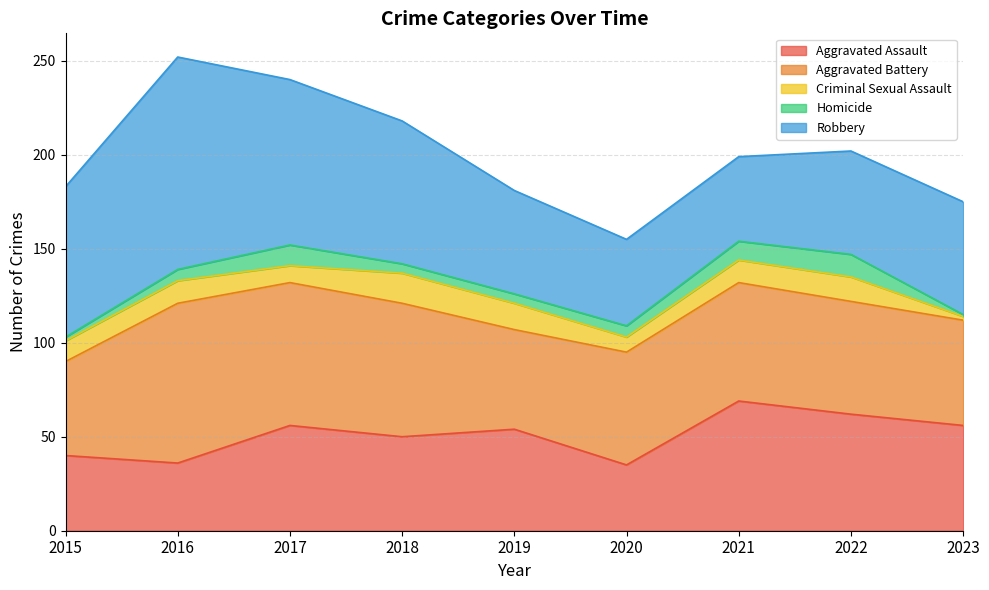

What is the value of the Aggravated Assault point at the 6th from the left?

35